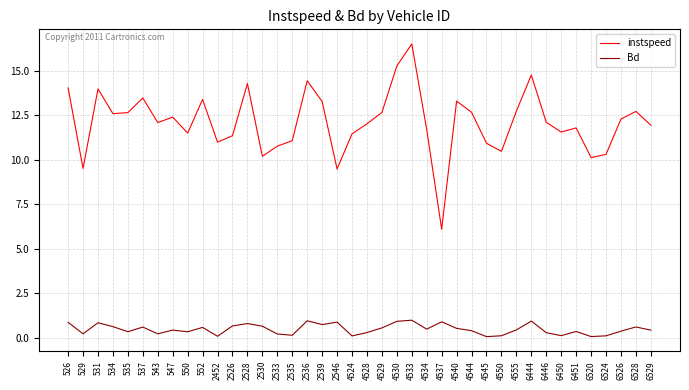

The Bd series shows 0.6 at 4529. True or false?

True